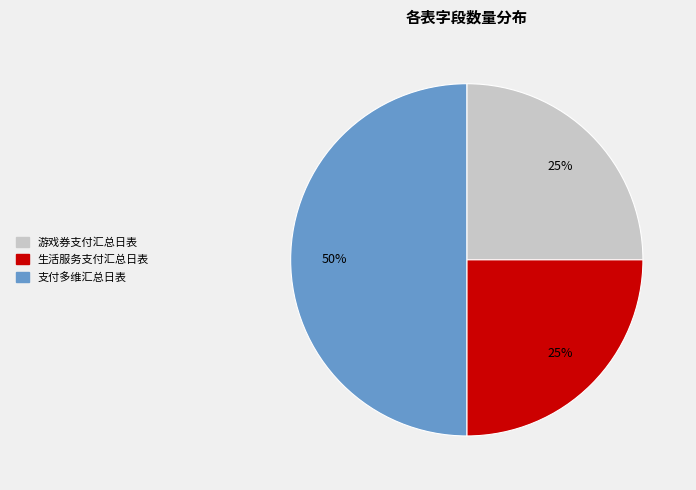

Which slice is the largest?

支付多维汇总日表